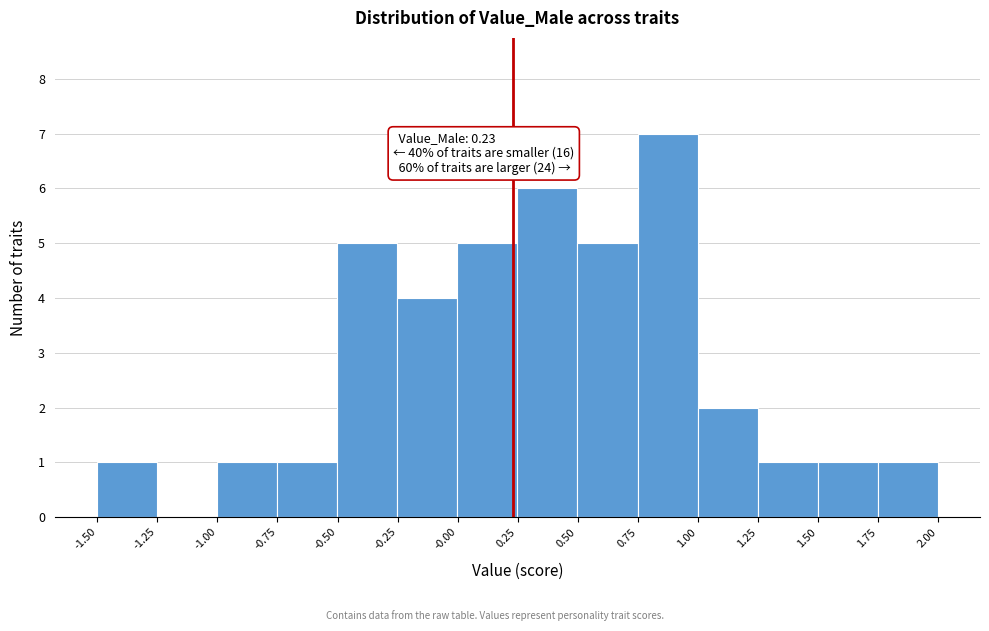

Over which range of the x-axis is the bar tallest?

0.75 to 1.00